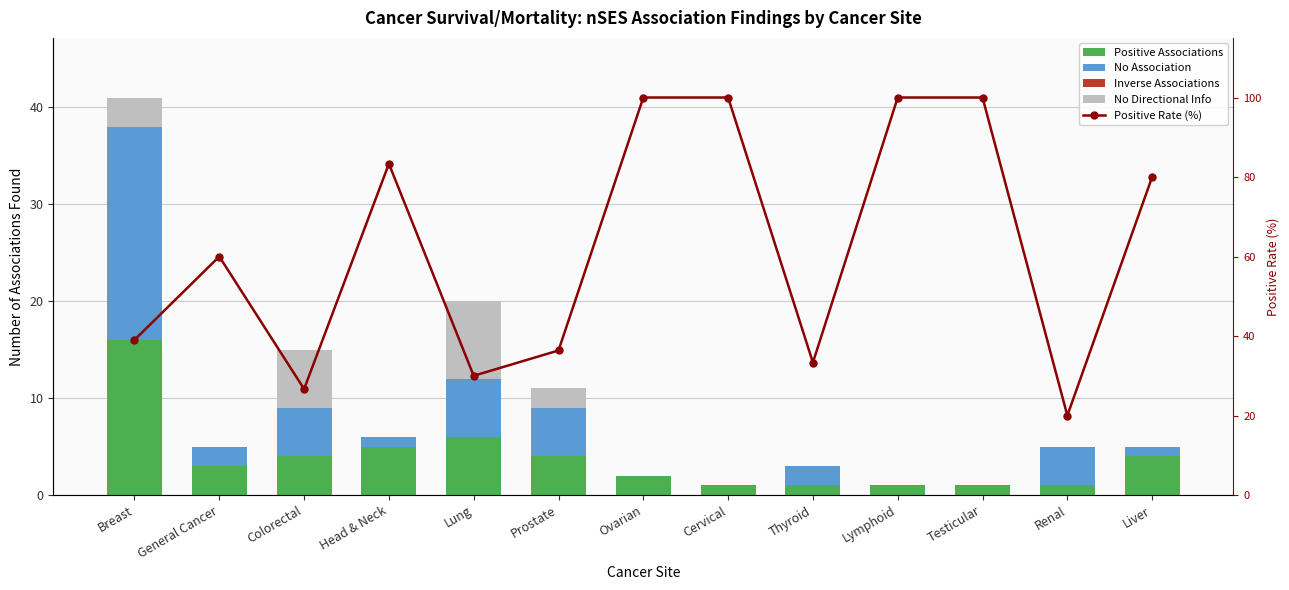

Does the chart contain any negative values?

No